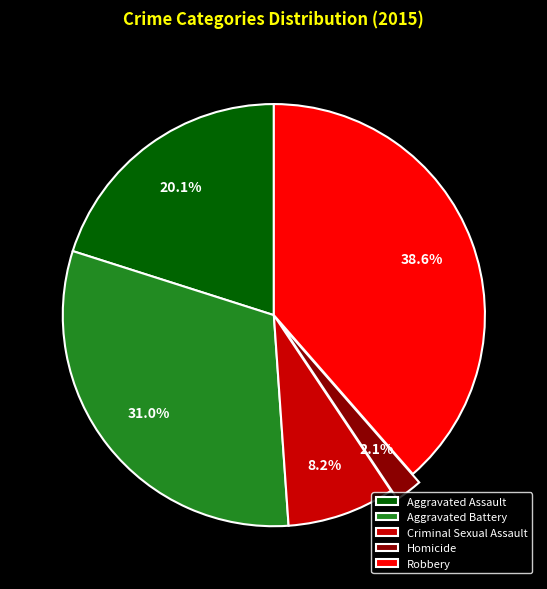

Does Criminal Sexual Assault account for over 50% of the chart?

No